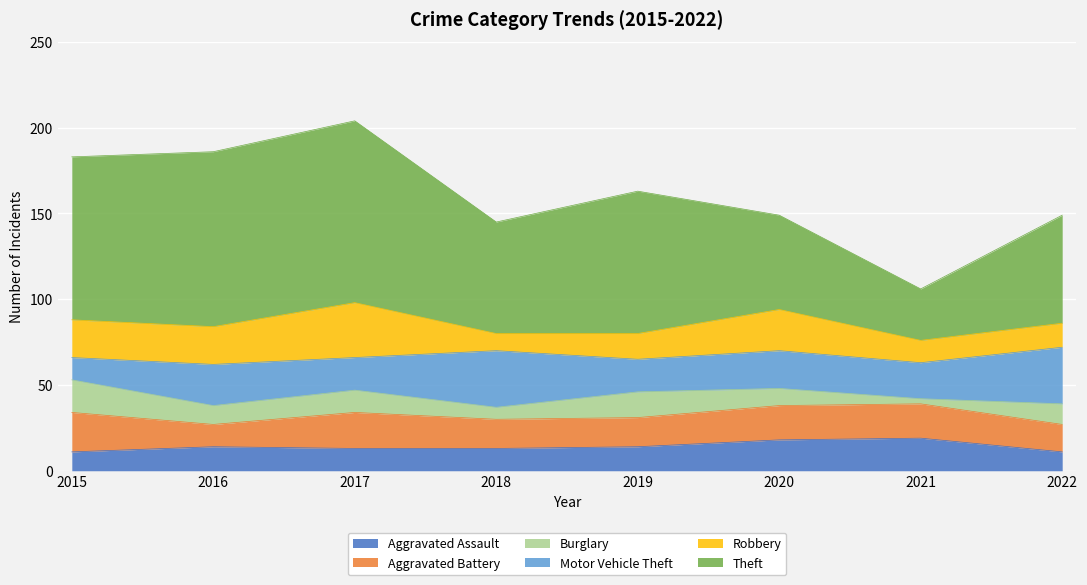

How many interior local peaks does the Burglary series have?

2